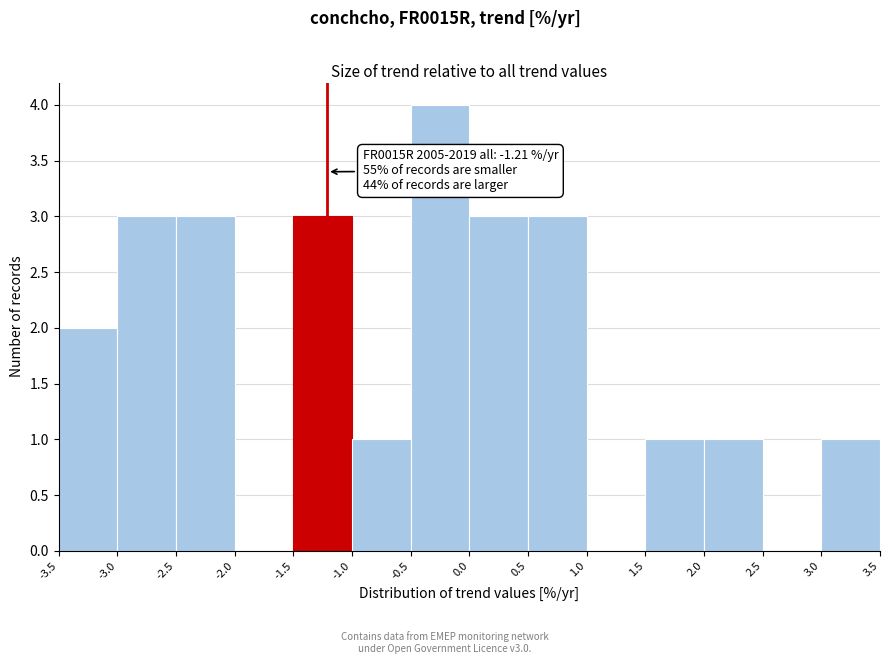

Which range on the x-axis has the tallest bar?

-0.5 to 0.0